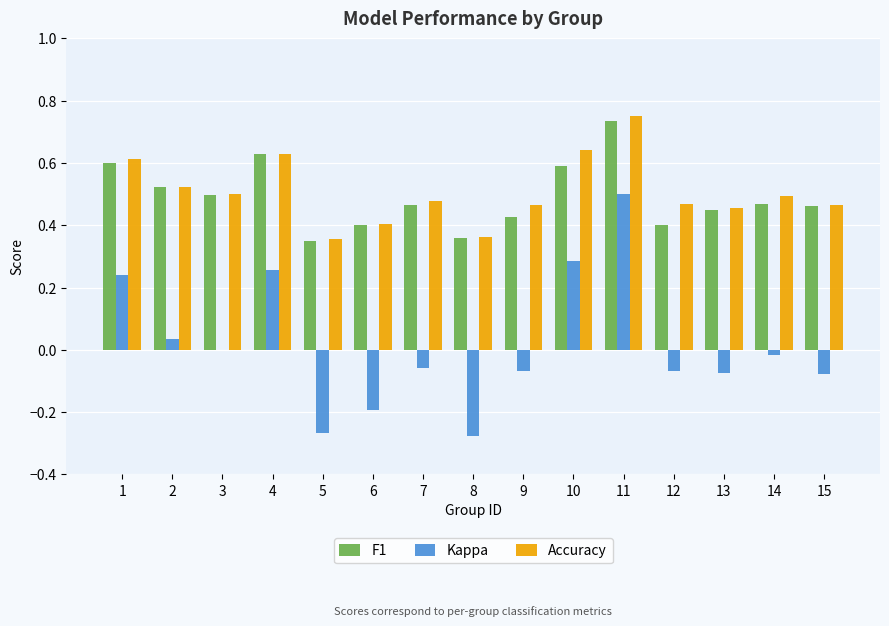

What is the sum of the F1 values at 7 and 1?

1.1